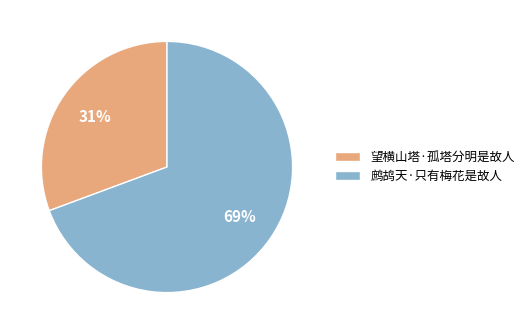

Combined, do 望横山塔·孤塔分明是故人 and 鹧鸪天·只有梅花是故人 account for over 50%?

Yes